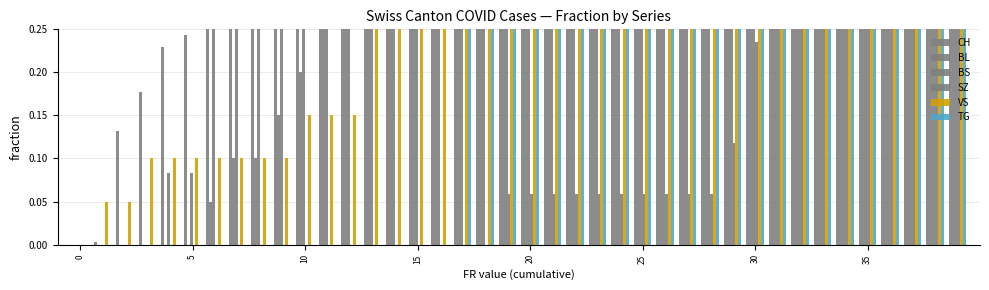

Reading right to left, list all the values displayed in this chart.

CH: 1.0	1.0	0.9	0.9	0.9	0.9	0.9	0.9	0.8	0.8	0.8	0.8	0.8	0.8	0.7	0.7	0.7	0.7	0.6	0.6	0.6	0.6	0.5	0.5	0.5	0.4	0.4	0.4	0.4	0.3	0.3	0.3	0.3	0.3	0.2	0.2	0.2	0.1	0.0	0.0
BL: 1.0	0.9	0.9	0.8	0.7	0.7	0.6	0.6	0.6	0.5	0.5	0.5	0.5	0.5	0.5	0.5	0.5	0.5	0.4	0.4	0.4	0.3	0.3	0.3	0.3	0.3	0.3	0.2	0.2	0.2	0.1	0.1	0.1	0.1	0.0	0.0	0.0	0.0	0.0	0.0
BS: 1.0	1.0	1.0	1.0	1.0	1.0	1.0	1.0	1.0	1.0	0.9	0.9	0.9	0.9	0.9	0.9	0.9	0.9	0.9	0.8	0.8	0.8	0.8	0.8	0.8	0.8	0.7	0.6	0.5	0.4	0.4	0.4	0.2	0.2	0.1	0.1	0.0	0.0	0.0	0.0
SZ: 1.0	1.0	0.5	0.5	0.5	0.5	0.5	0.5	0.4	0.2	0.1	0.1	0.1	0.1	0.1	0.1	0.1	0.1	0.1	0.1	0.1	0.0	0.0	0.0	0.0	0.0	0.0	0.0	0.0	0.0	0.0	0.0	0.0	0.0	0.0	0.0	0.0	0.0	0.0	0.0
VS: 1.0	1.0	1.0	0.8	0.8	0.8	0.8	0.8	0.8	0.7	0.7	0.7	0.7	0.6	0.6	0.5	0.5	0.5	0.4	0.4	0.4	0.3	0.3	0.3	0.2	0.2	0.2	0.1	0.1	0.1	0.1	0.1	0.1	0.1	0.1	0.1	0.1	0.1	0.1	0.0
TG: 1.0	1.0	0.5	0.5	0.5	0.5	0.5	0.5	0.5	0.5	0.5	0.5	0.5	0.5	0.5	0.5	0.5	0.5	0.5	0.5	0.5	0.5	0.5	0.0	0.0	0.0	0.0	0.0	0.0	0.0	0.0	0.0	0.0	0.0	0.0	0.0	0.0	0.0	0.0	0.0